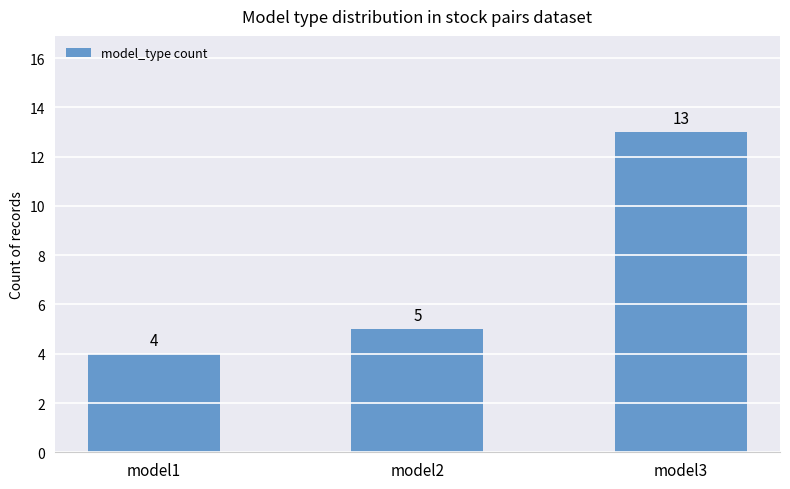

True or false: the data shows 4 at model1.

True